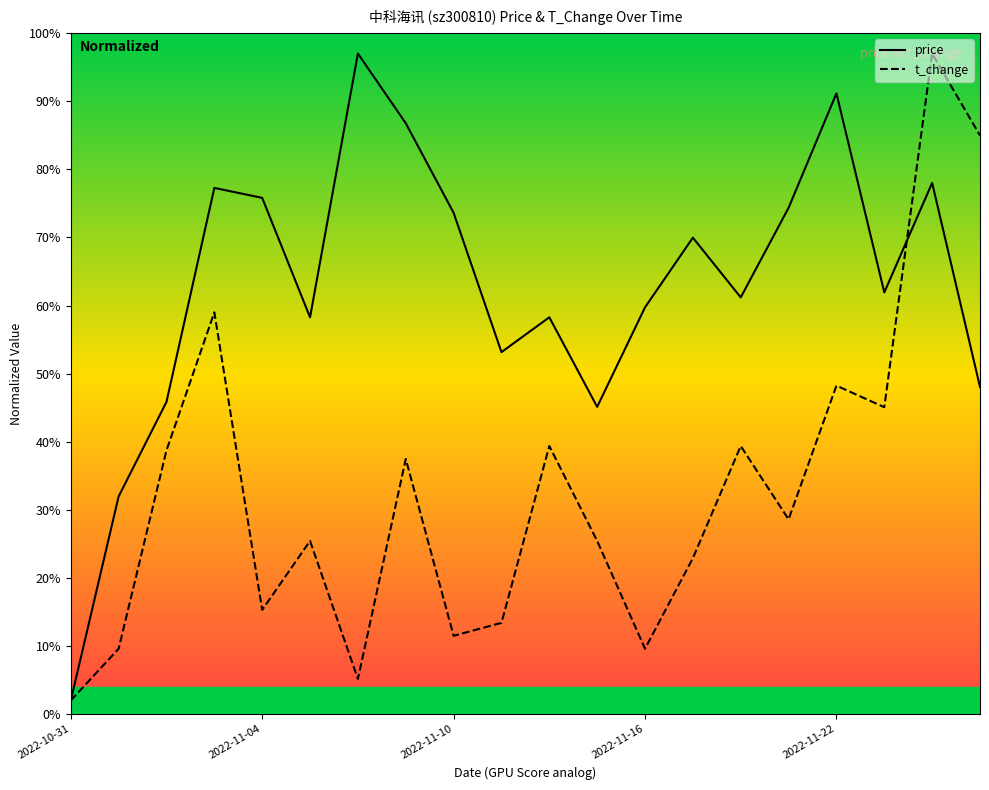

What is the maximum value shown in the chart?

97.0